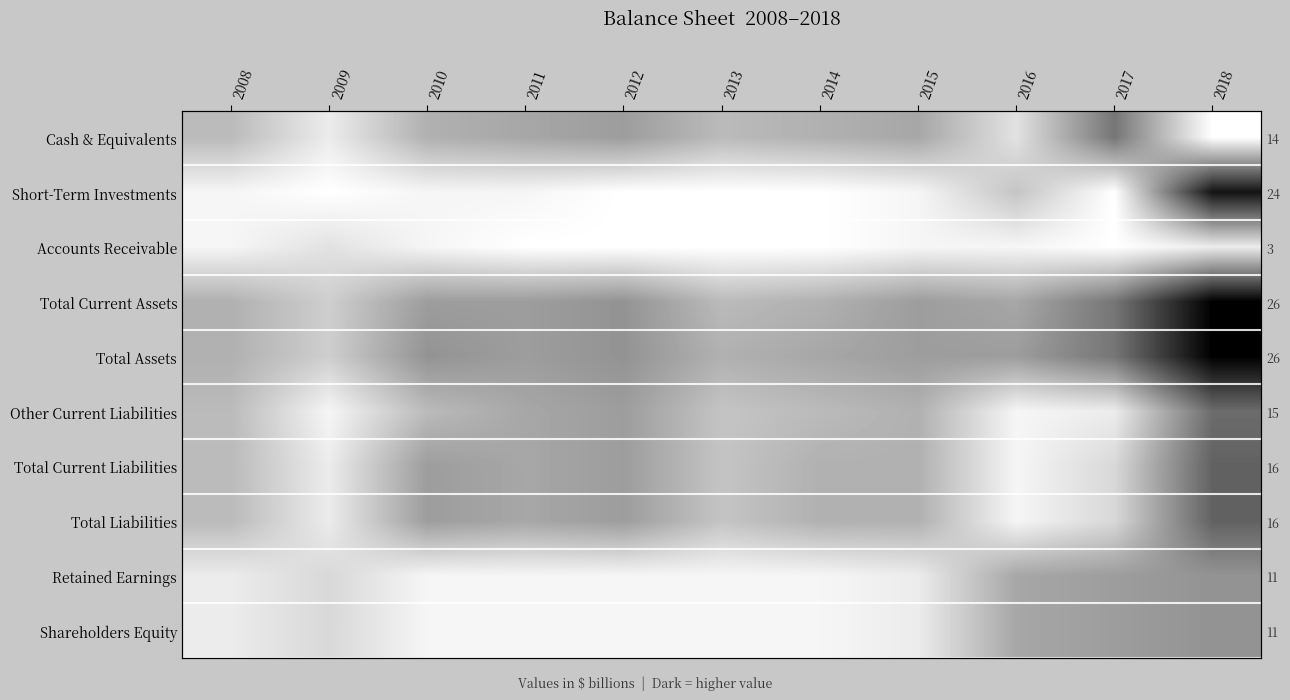

Where is Shareholders Equity nearest to the value 6?

2009